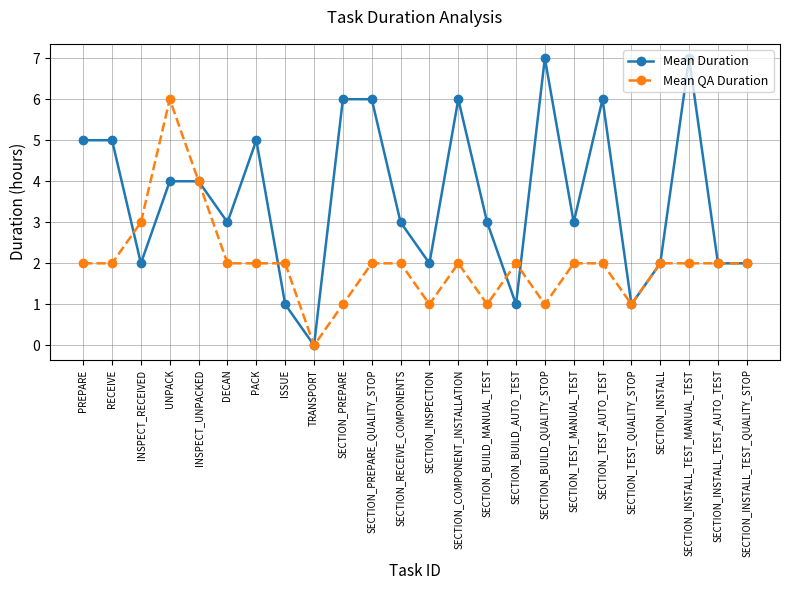

Reading left to right, list all the values displayed in this chart.

Mean Duration: PREPARE=5	RECEIVE=5	INSPECT_RECEIVED=2	UNPACK=4	INSPECT_UNPACKED=4	DECAN=3	PACK=5	ISSUE=1	TRANSPORT=0	SECTION_PREPARE=6	SECTION_PREPARE_QUALITY_STOP=6	SECTION_RECEIVE_COMPONENTS=3	SECTION_INSPECTION=2	SECTION_COMPONENT_INSTALLATION=6	SECTION_BUILD_MANUAL_TEST=3	SECTION_BUILD_AUTO_TEST=1	SECTION_BUILD_QUALITY_STOP=7	SECTION_TEST_MANUAL_TEST=3	SECTION_TEST_AUTO_TEST=6	SECTION_TEST_QUALITY_STOP=1	SECTION_INSTALL=2	SECTION_INSTALL_TEST_MANUAL_TEST=7	SECTION_INSTALL_TEST_AUTO_TEST=2	SECTION_INSTALL_TEST_QUALITY_STOP=2
Mean QA Duration: PREPARE=2	RECEIVE=2	INSPECT_RECEIVED=3	UNPACK=6	INSPECT_UNPACKED=4	DECAN=2	PACK=2	ISSUE=2	TRANSPORT=0	SECTION_PREPARE=1	SECTION_PREPARE_QUALITY_STOP=2	SECTION_RECEIVE_COMPONENTS=2	SECTION_INSPECTION=1	SECTION_COMPONENT_INSTALLATION=2	SECTION_BUILD_MANUAL_TEST=1	SECTION_BUILD_AUTO_TEST=2	SECTION_BUILD_QUALITY_STOP=1	SECTION_TEST_MANUAL_TEST=2	SECTION_TEST_AUTO_TEST=2	SECTION_TEST_QUALITY_STOP=1	SECTION_INSTALL=2	SECTION_INSTALL_TEST_MANUAL_TEST=2	SECTION_INSTALL_TEST_AUTO_TEST=2	SECTION_INSTALL_TEST_QUALITY_STOP=2